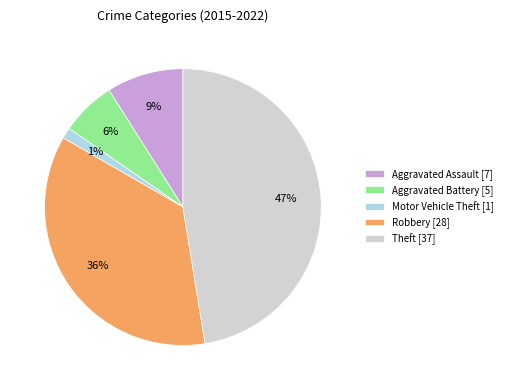

Between Theft and Robbery, which is larger?

Theft